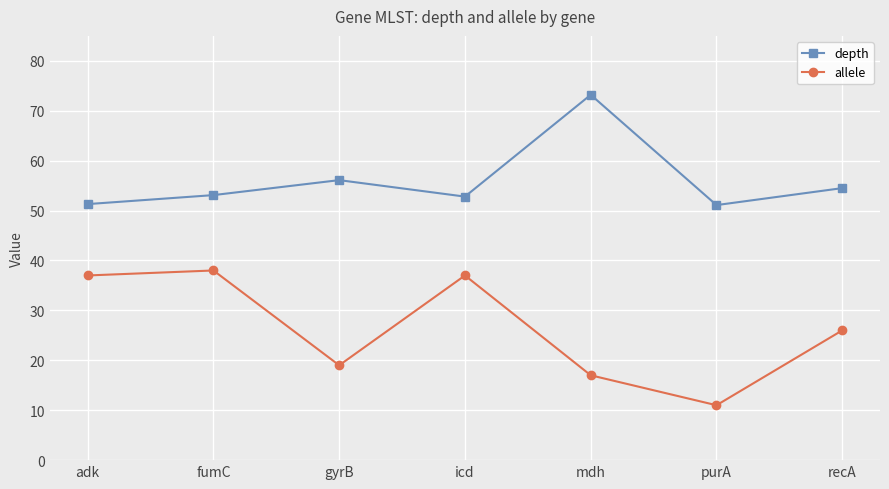

True or false: depth and allele cross at least once.

False